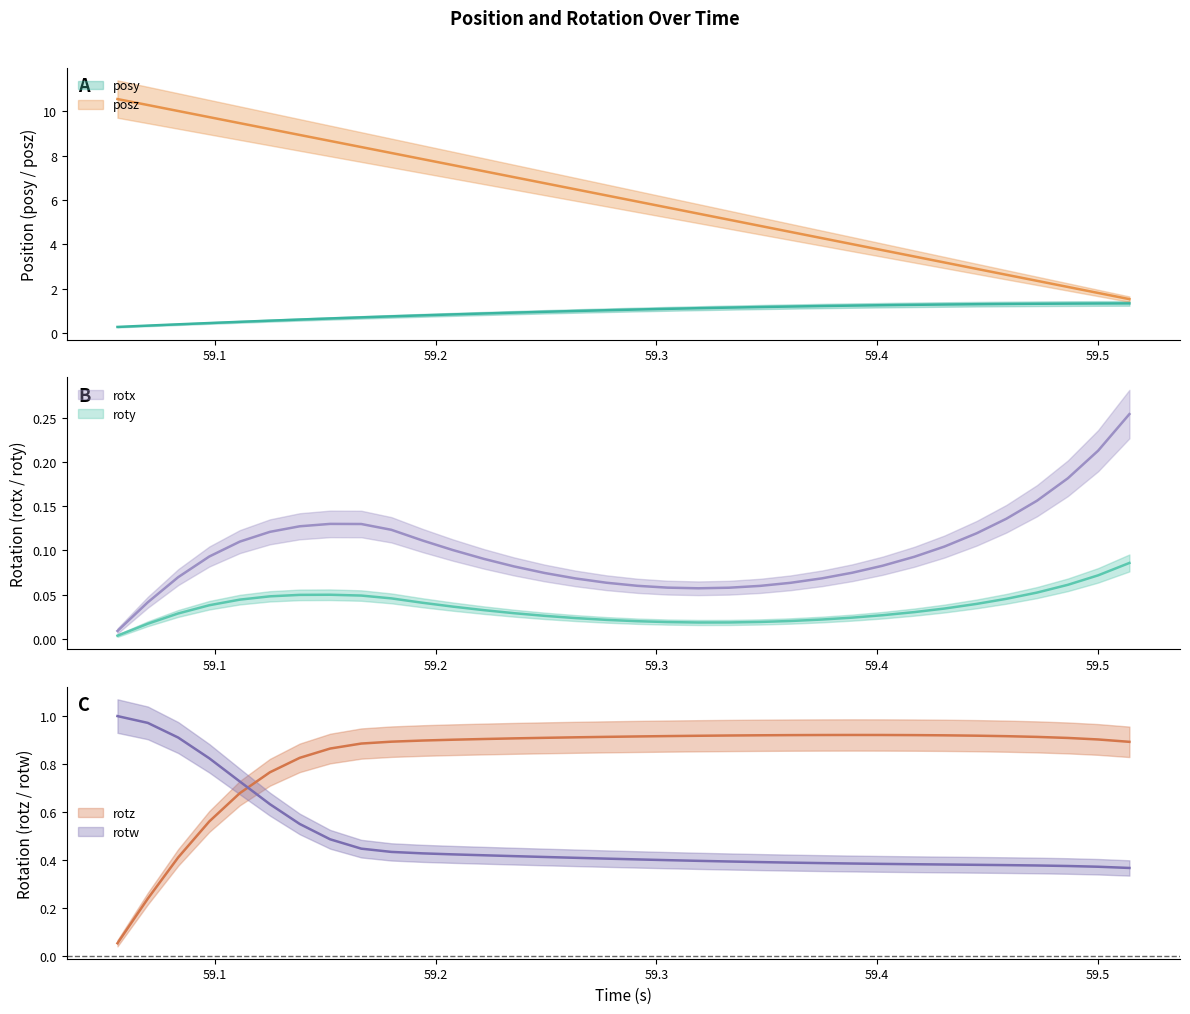

Which series has the largest range (max minus min)?

posz